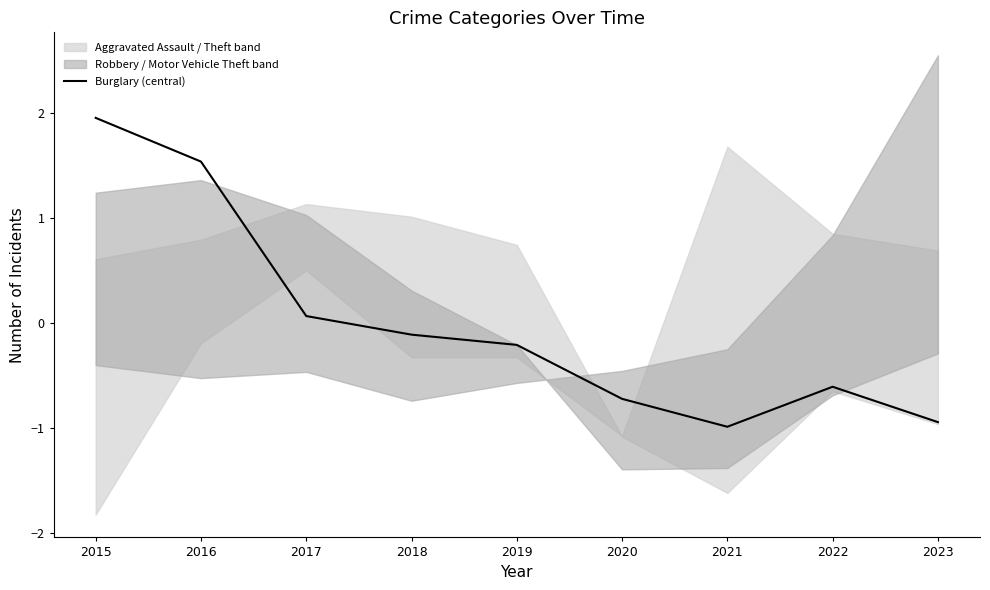

Is it true that the value at 2021 is -1.0?

True